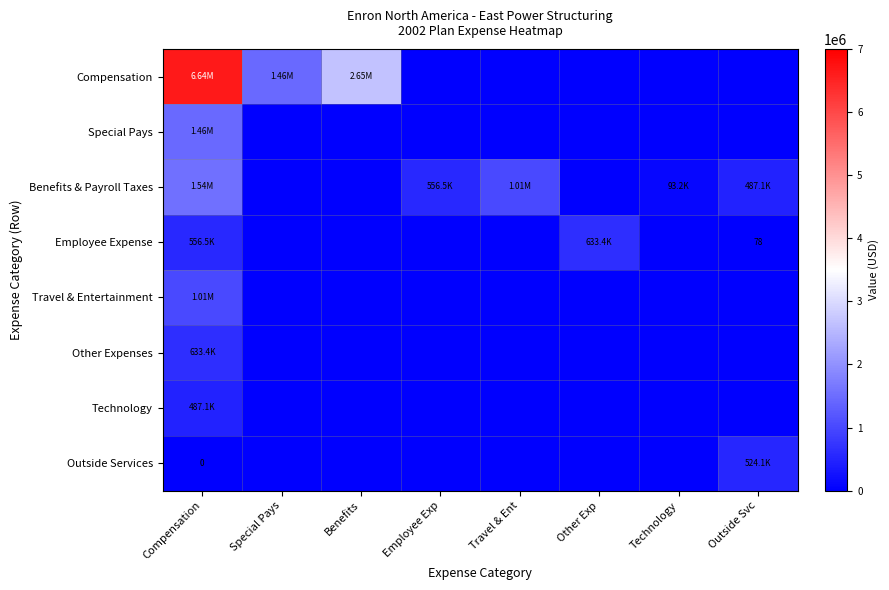

At Other Exp, list the series in order from smallest to largest.

Compensation, Special Pays, Benefits & Payroll Taxes, Travel & Entertainment, Other Expenses, Technology, Outside Services, Employee Expense